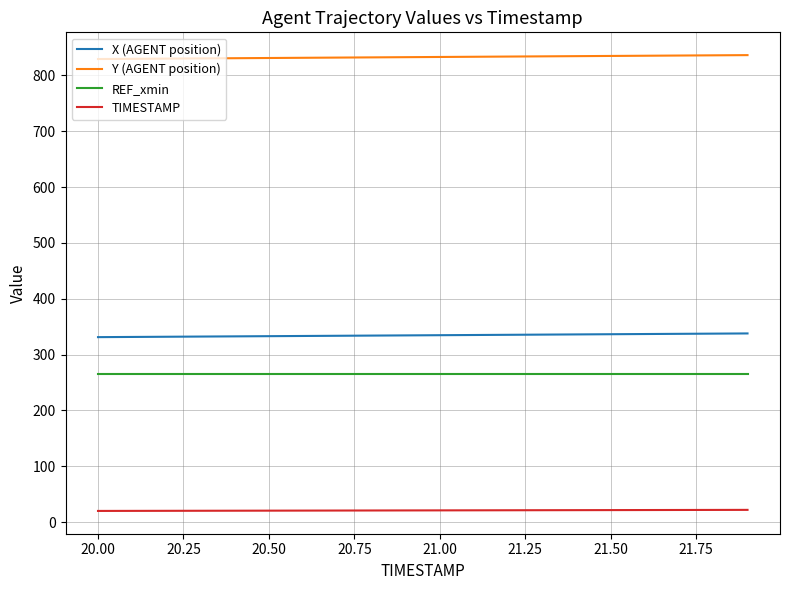

Which series has the largest total across all categories?

Y (AGENT position)